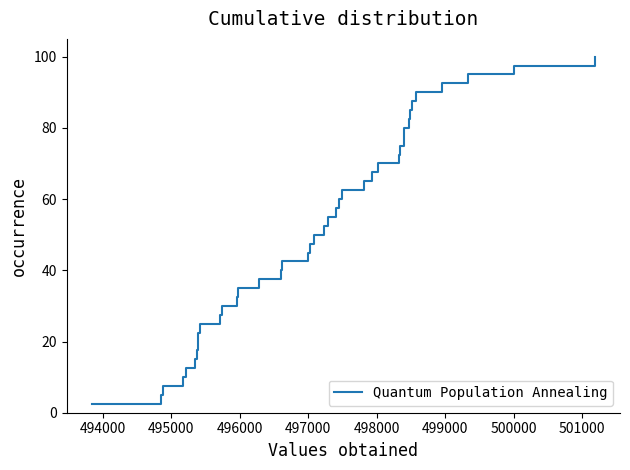

What is the sum of all values?

2050.0